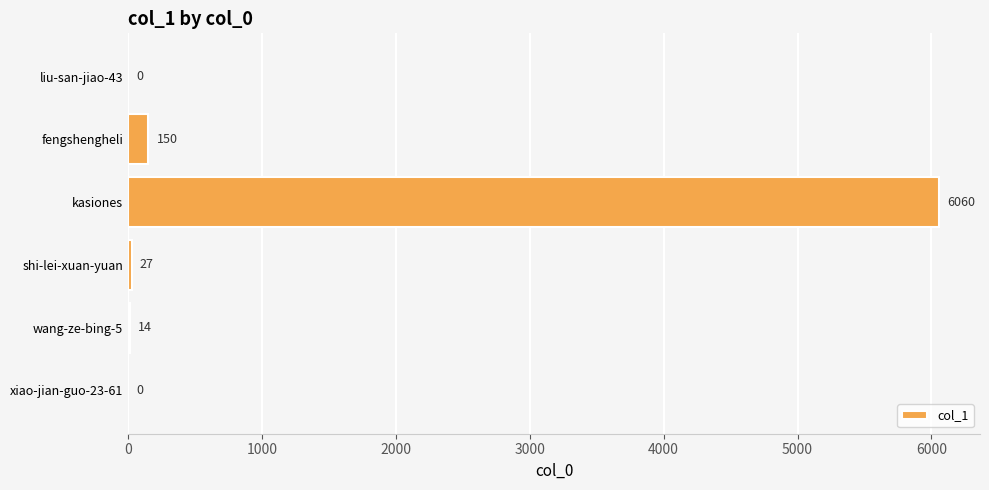

What is the sum of the values at xiao-jian-guo-23-61 and wang-ze-bing-5?

14